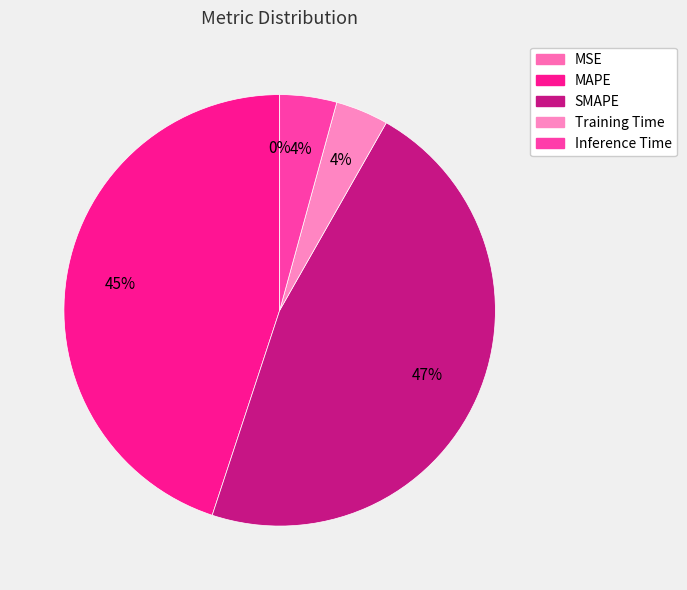

Does any single category account for the majority?

No